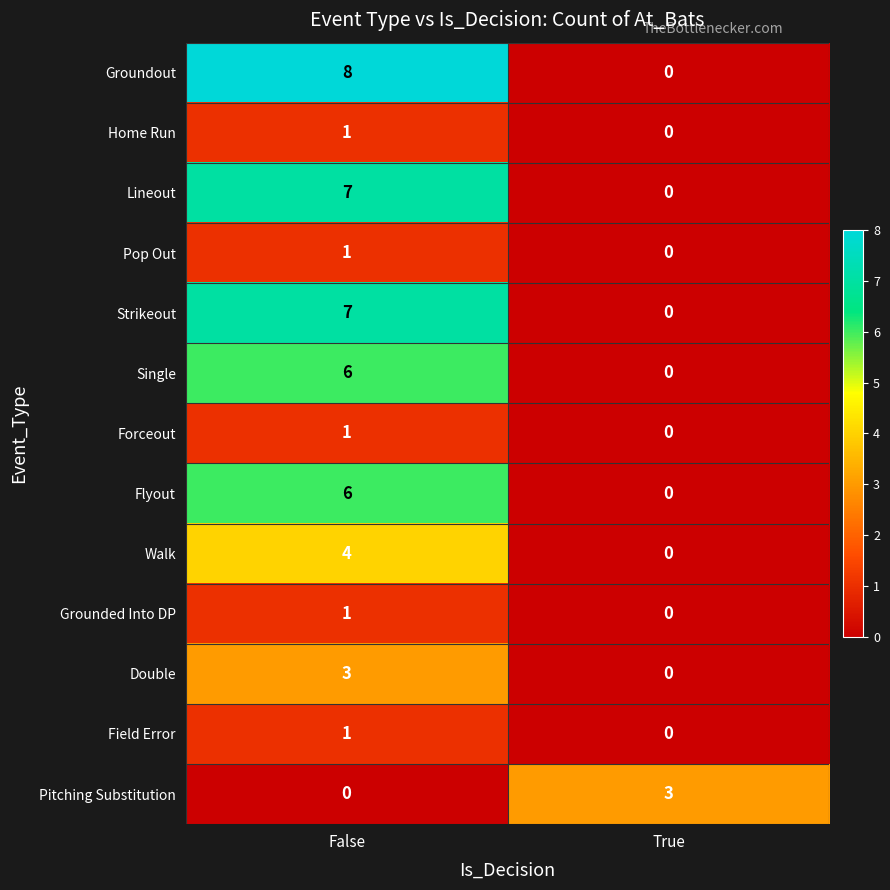

What is the difference between the highest and lowest values at True?

3